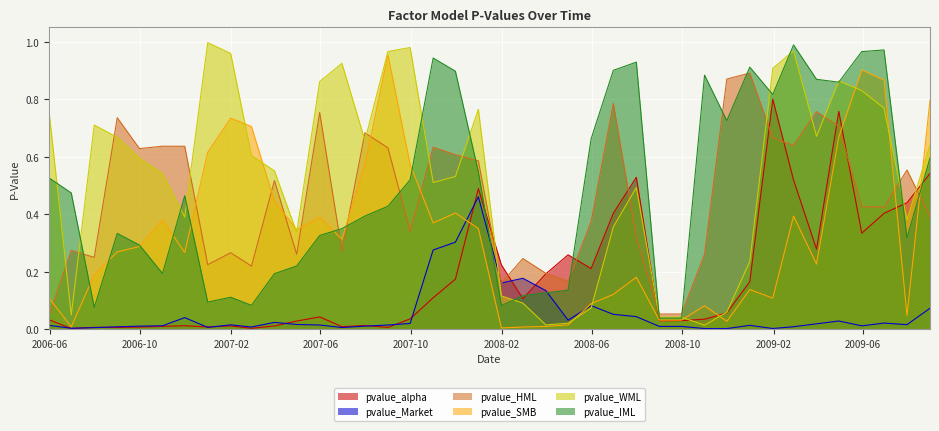

True or false: pvalue_Market has a value of 0.0 at 2008-10-31.

False